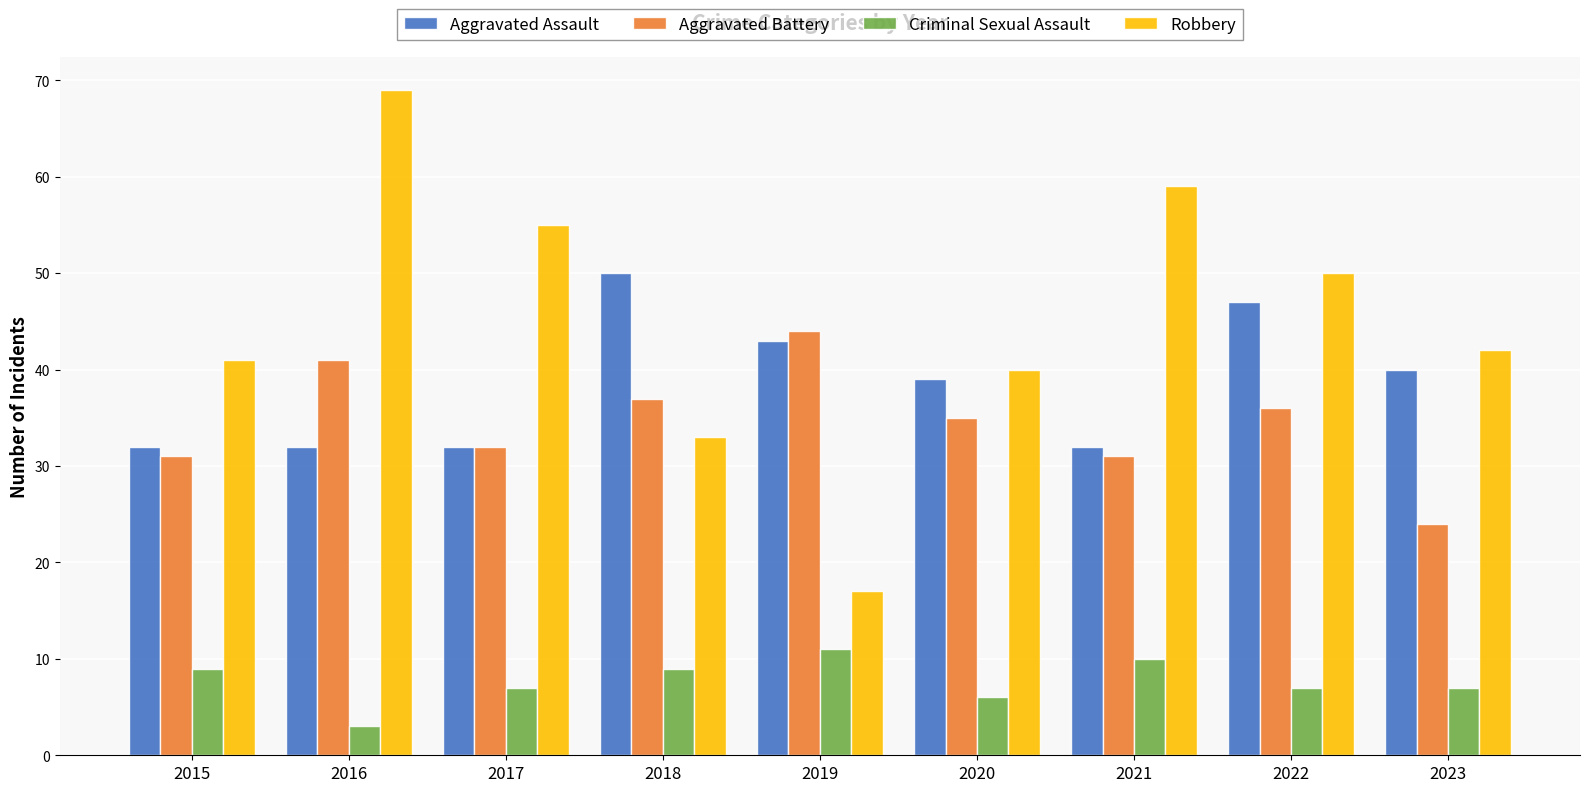

What is the spread (max minus min) of values at 2023?

35